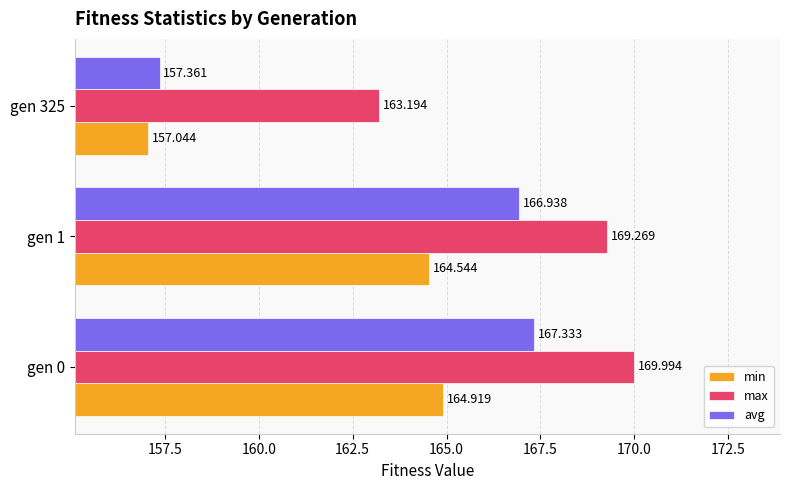

Where is min nearest to the value 160?

gen 325